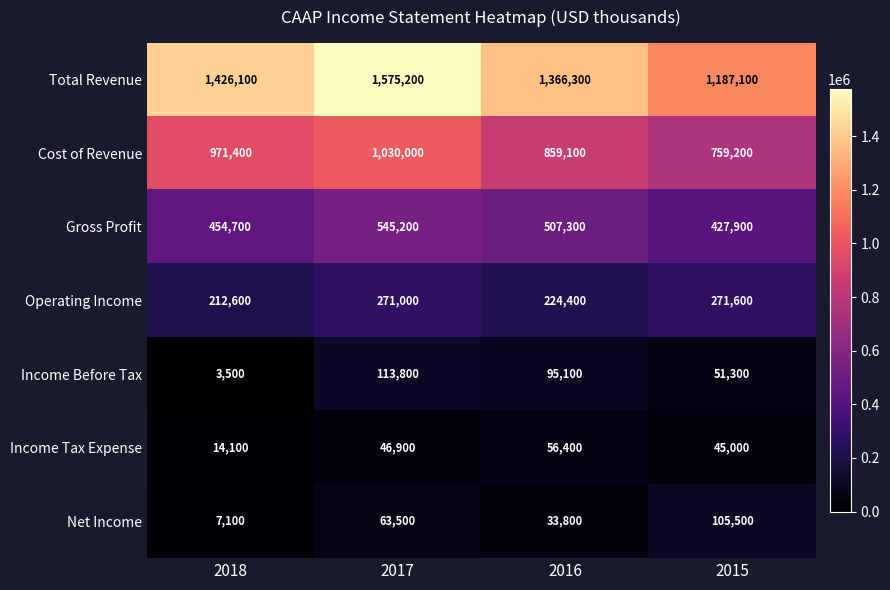

Reading left to right, transcribe all the data shown in this chart.

Total Revenue: 2018=1426100	2017=1575200	2016=1366300	2015=1187100
Cost of Revenue: 2018=971400	2017=1030000	2016=859100	2015=759200
Gross Profit: 2018=454700	2017=545200	2016=507300	2015=427900
Operating Income: 2018=212600	2017=271000	2016=224400	2015=271600
Income Before Tax: 2018=3500	2017=113800	2016=95100	2015=51300
Income Tax Expense: 2018=14100	2017=46900	2016=56400	2015=45000
Net Income: 2018=7100	2017=63500	2016=33800	2015=105500